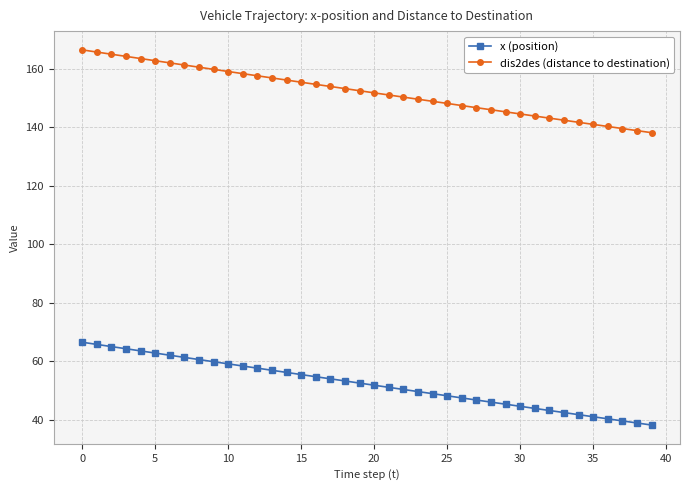

At how many categories does at least one series exceed 104?

40